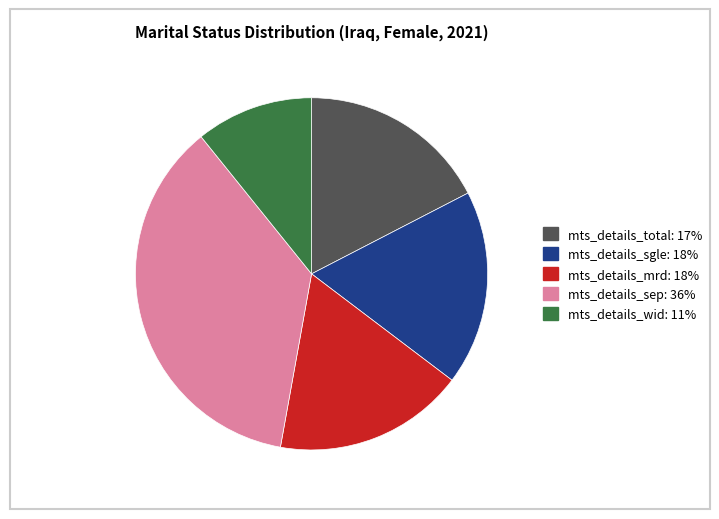

Is there any slice that represents more than half of the pie?

No